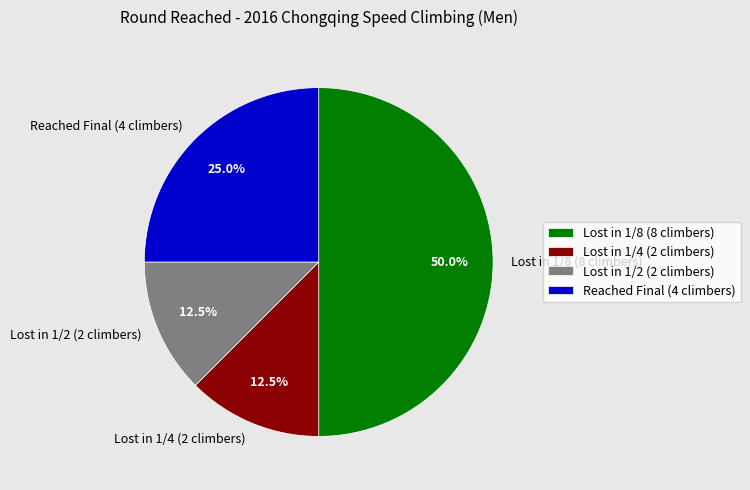

How many segments does this pie chart have?

4